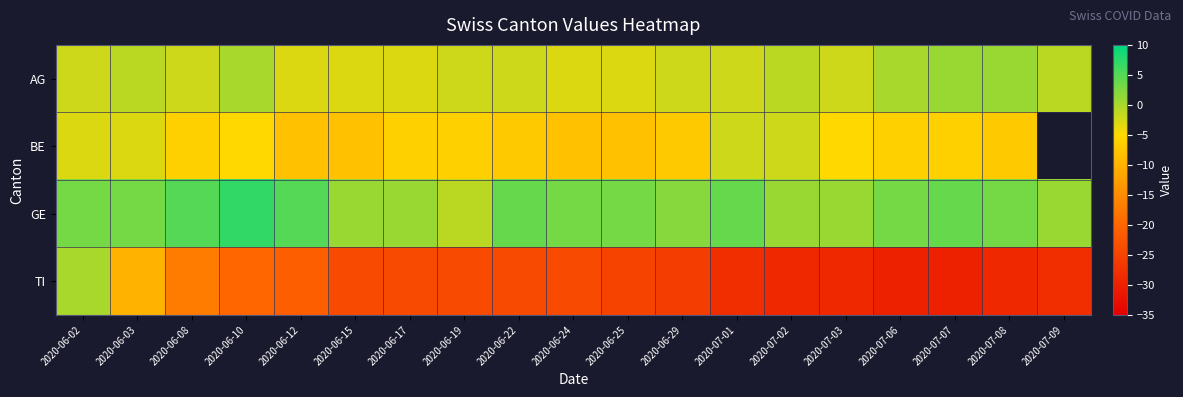

What is the average value of the AG series?

-1.6